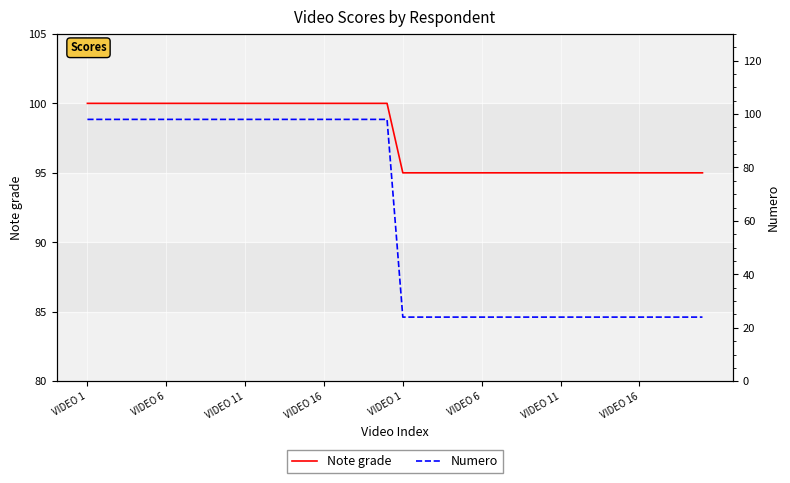

Which has a higher value, VIDEO 11 or 22?

VIDEO 11